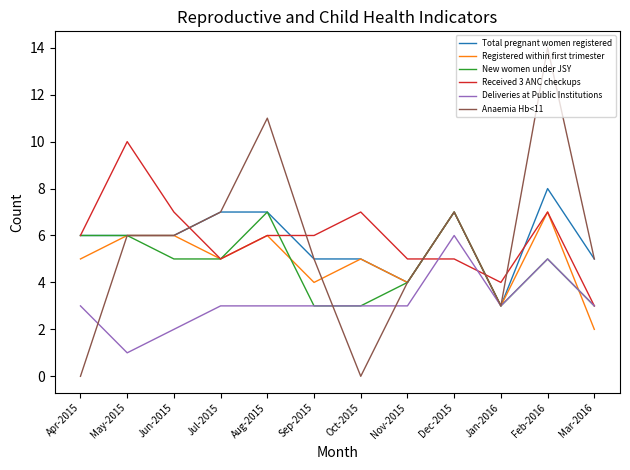

Which series has the largest total across all categories?

Received 3 ANC checkups